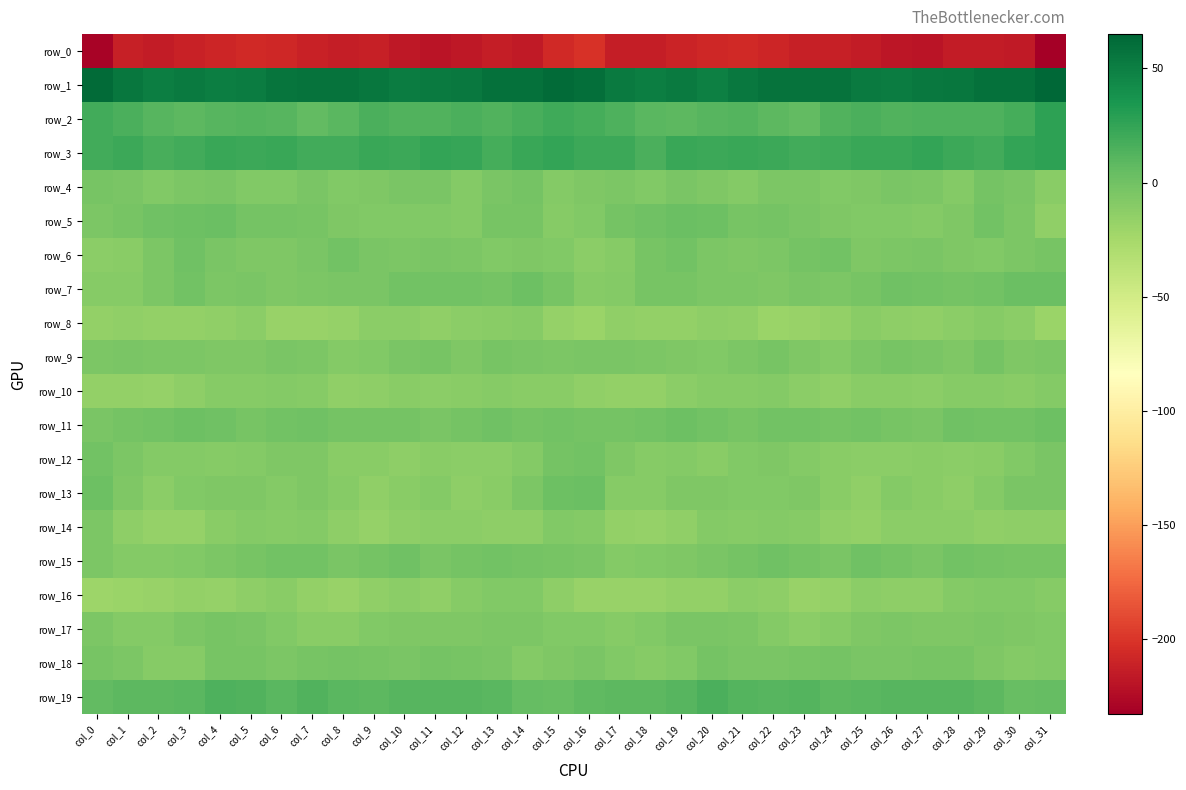

At which category does the chart reach its peak across all series?

col_31